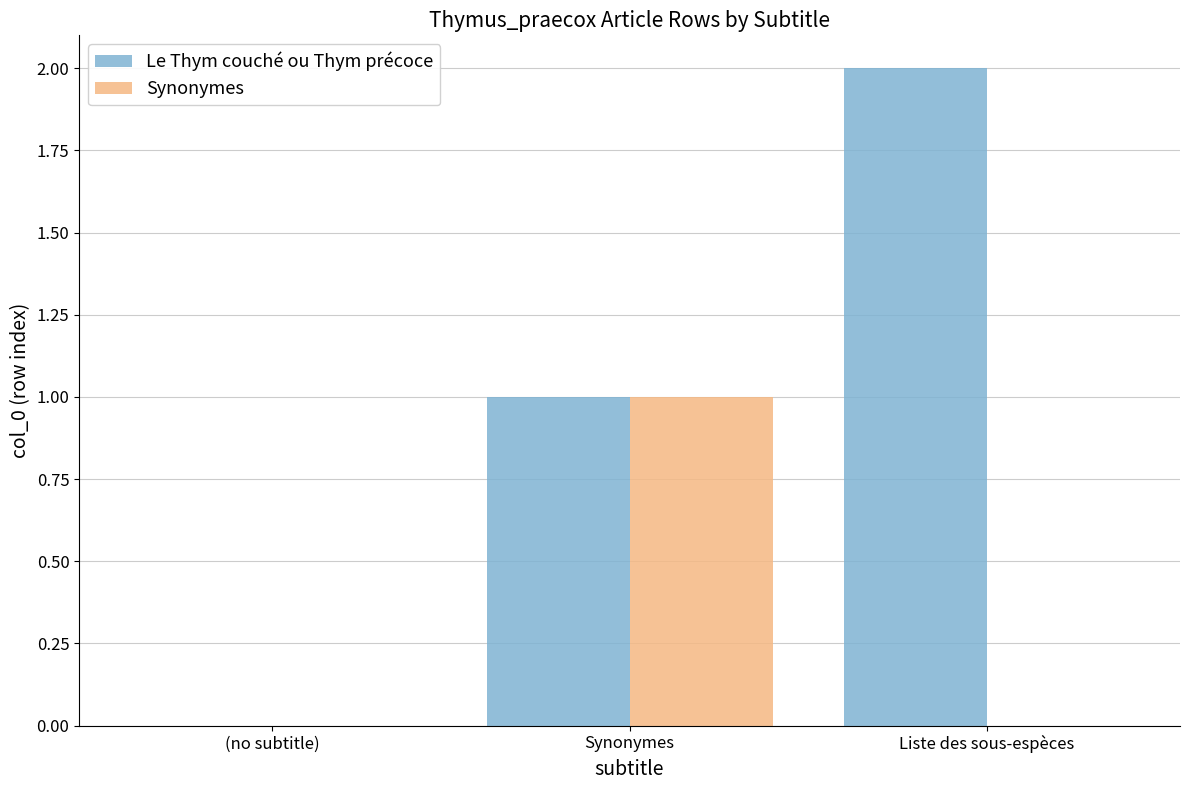

Is it true that Le Thym couché ou Thym précoce equals 1 at (no subtitle)?

False